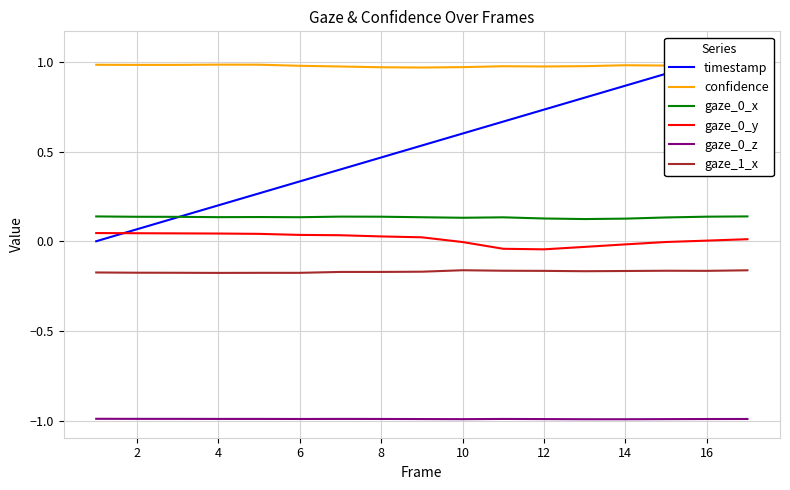

What is the minimum value shown in the chart?

-1.0